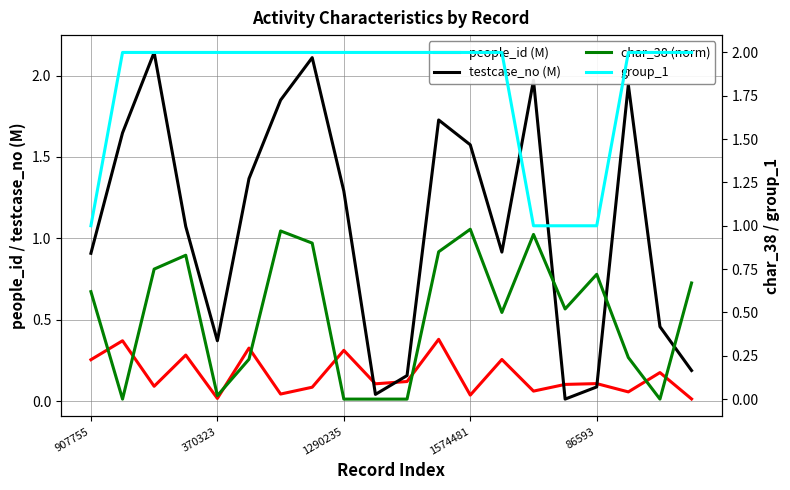

True or false: group_1 and char_38 (norm) intersect in this chart.

False